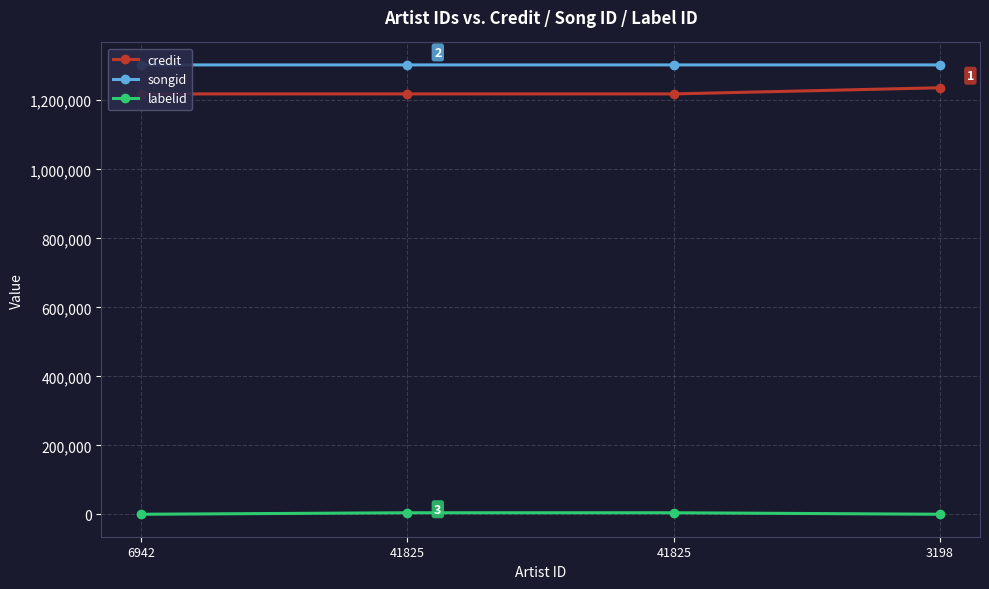

Count the number of data series in this chart.

3